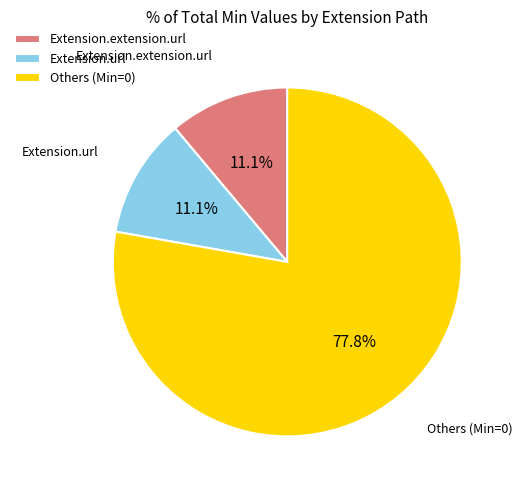

Does Extension.extension.url account for over 50% of the chart?

No